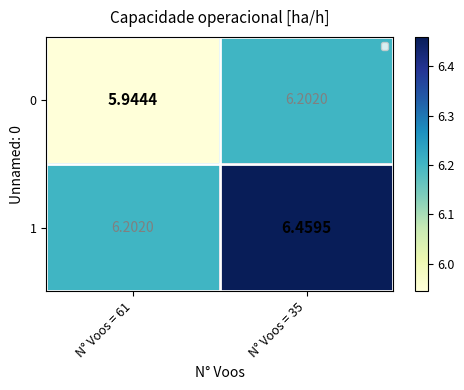

Is the value of 1 at N° Voos = 61 greater than the value of 0 at N° Voos = 61?

Yes